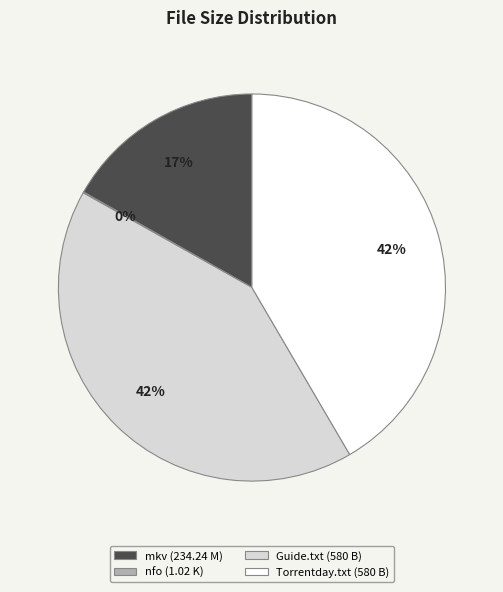

The Guide.txt (580 B) slice represents 42% of the pie. True or false?

True